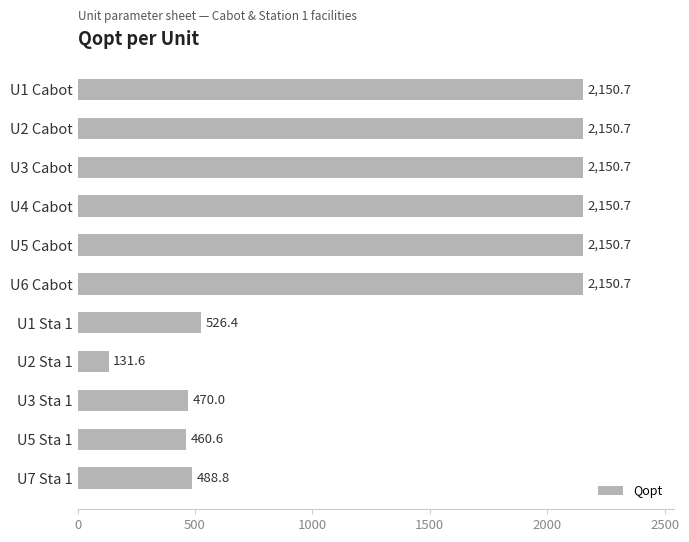

Reading top to bottom, extract all data points from this chart.

2150.7	2150.7	2150.7	2150.7	2150.7	2150.7	526.4	131.6	470.0	460.6	488.8